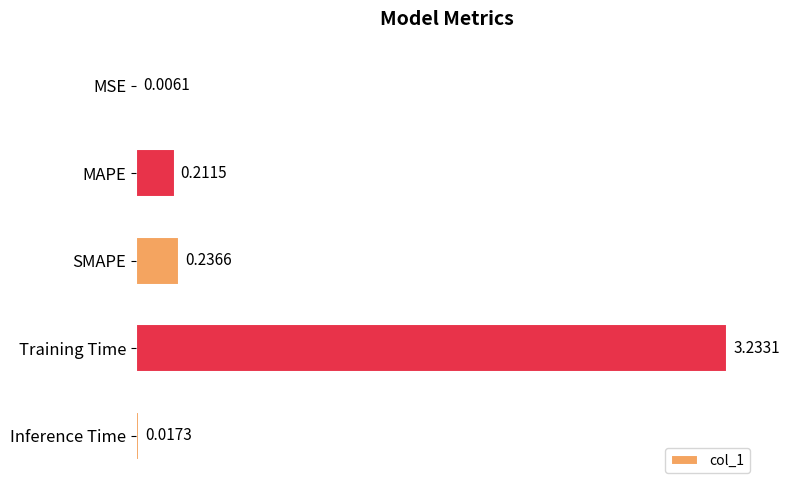

Between MAPE and MSE, which is larger?

MAPE